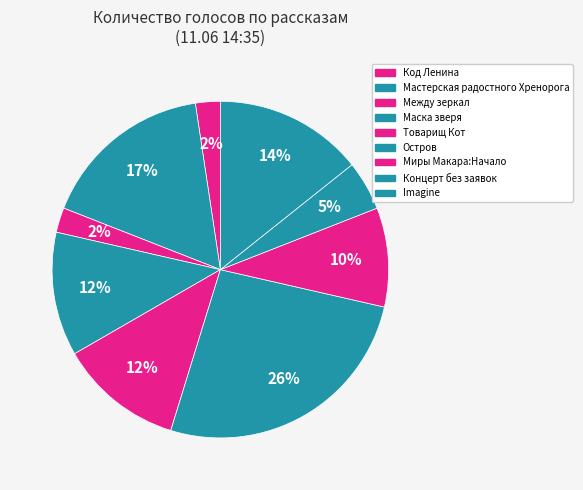

Is there a majority slice in this chart?

No